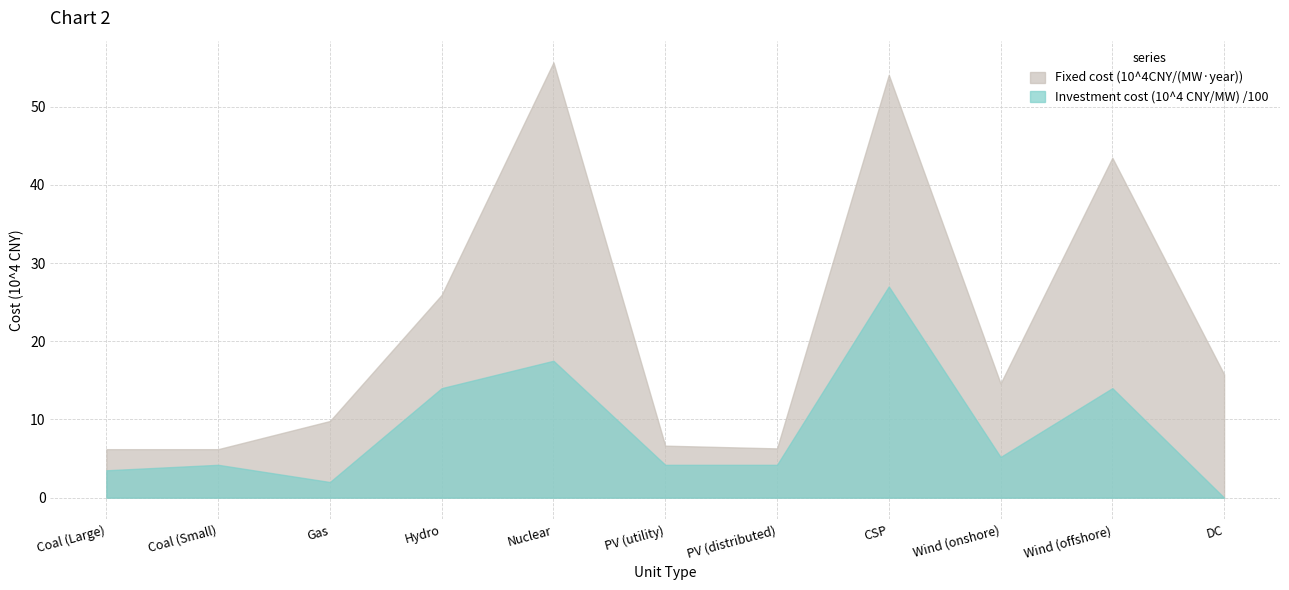

True or false: Investment cost (10^4 CNY/MW) /100 has a value of 2.0 at Gas.

True